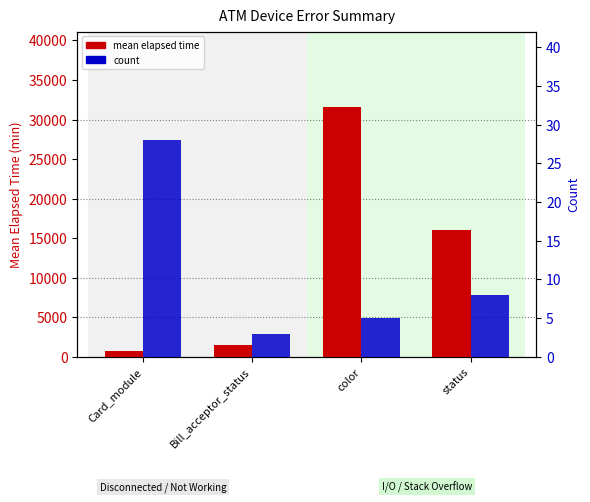

What is the total value across all series at Card_module?

826.5